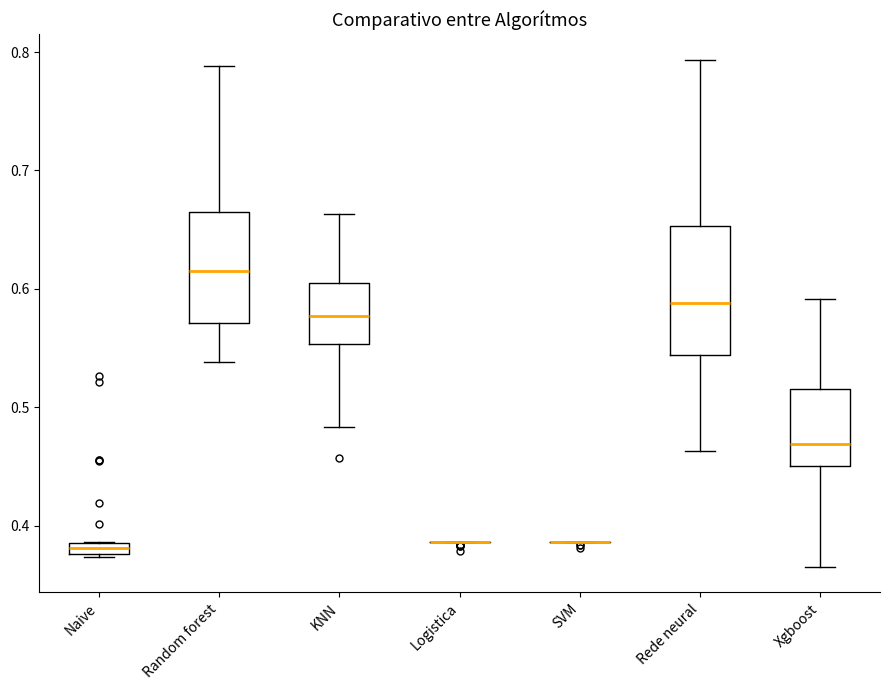

Where does the upper whisker of the box for Rede neural end on the y-axis? The values are not printed on the chart, so give them approximately, as read against the axis.

0.79